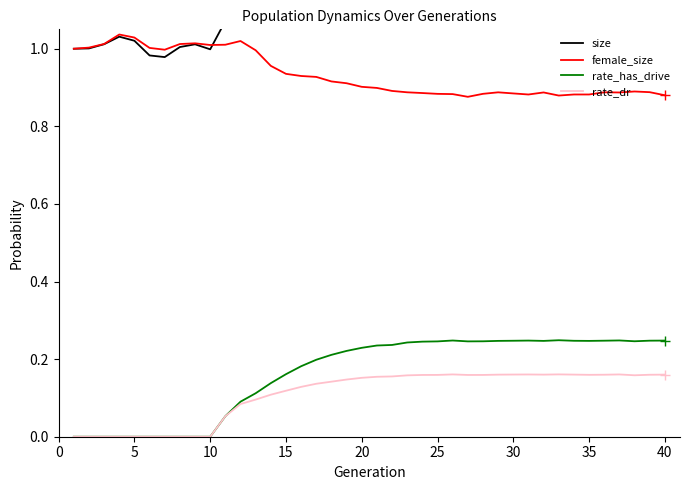

What is the difference between the maximum and minimum values in the rate_has_drive series?

0.2